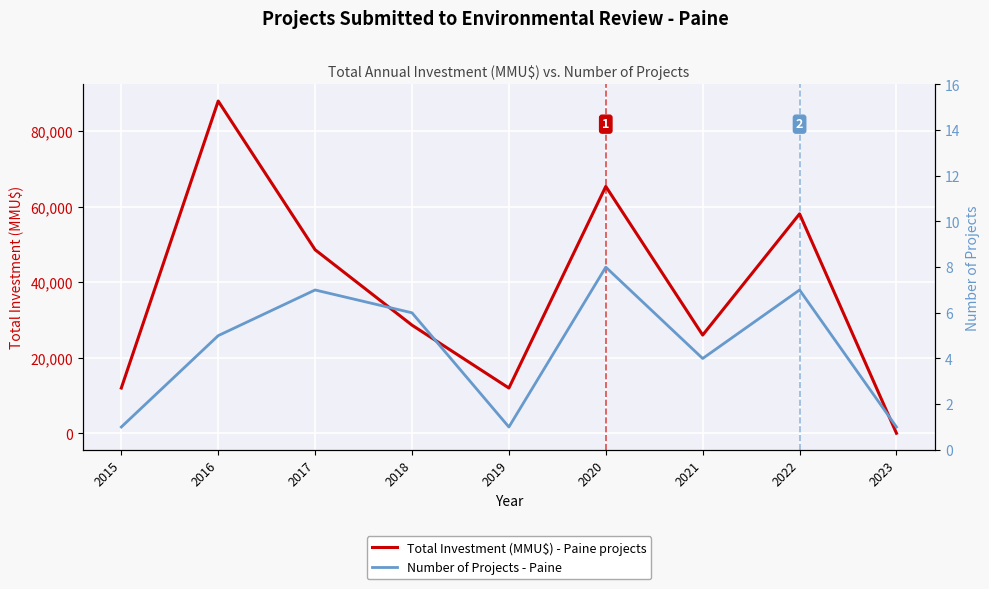

What is the value of the Number of Projects - Paine point at the 6th from the left?

8